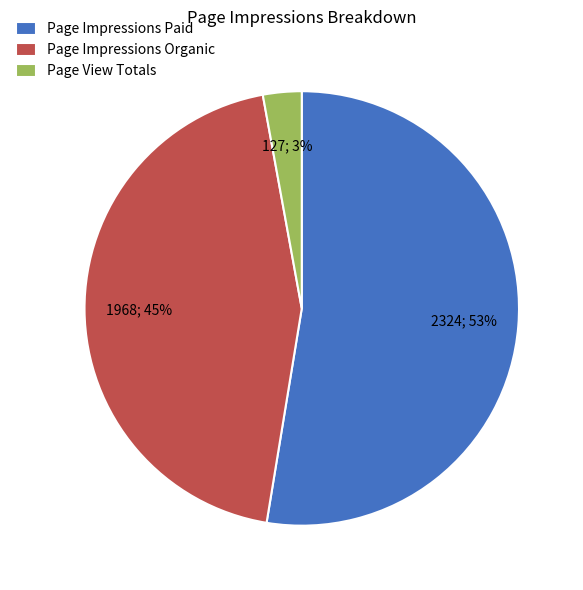

What is the smallest slice in the pie chart?

Page View Totals